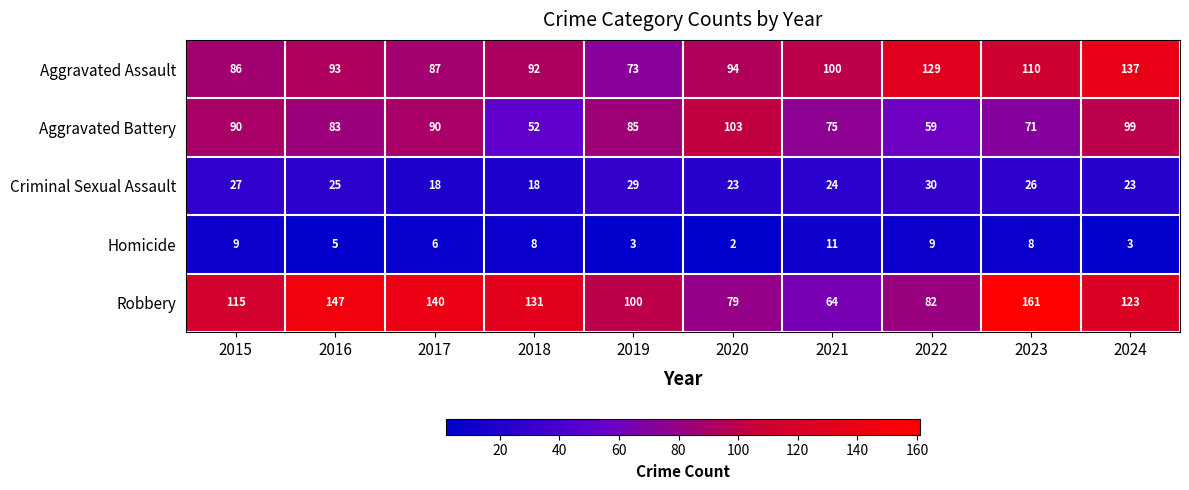

What is the greatest value displayed?

161